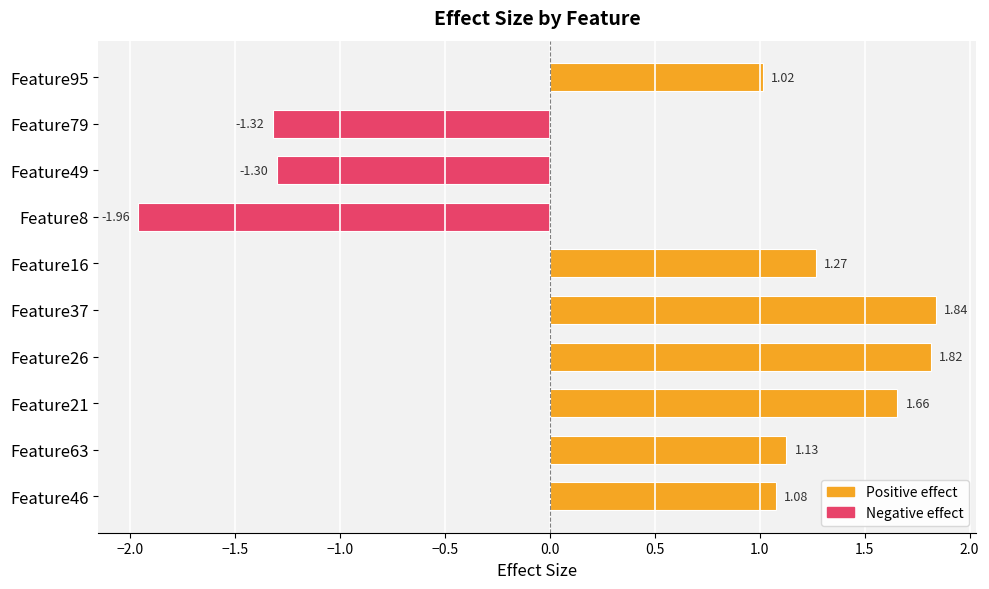

Count the number of data series in this chart.

1